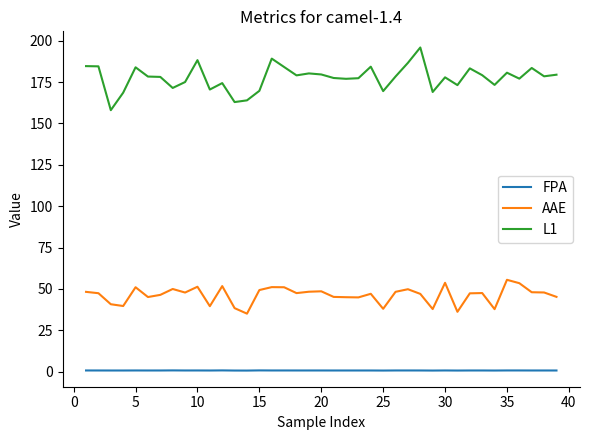

Which series has the largest range (max minus min)?

L1